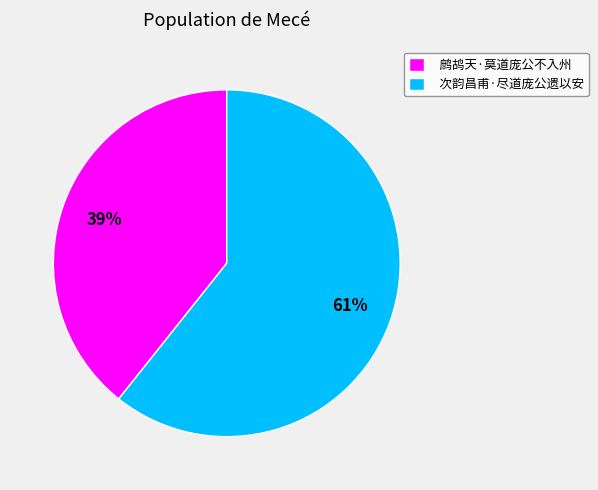

Is it true that 次韵昌甫·尽道庞公遗以安 is 61% of the pie?

True